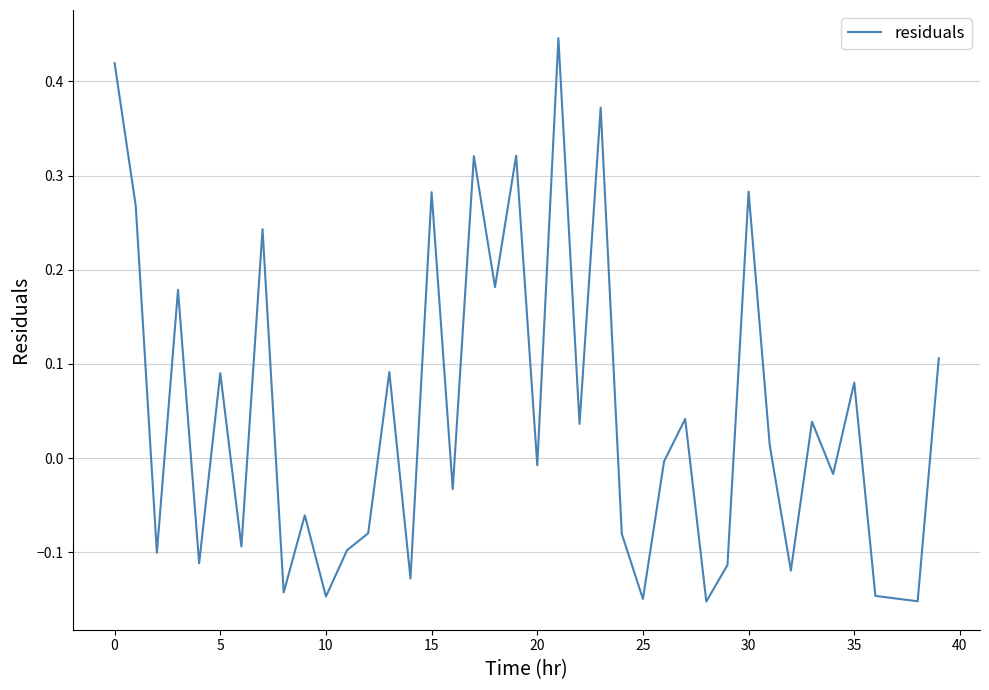

Is this an area chart (filled region under the line)?

No